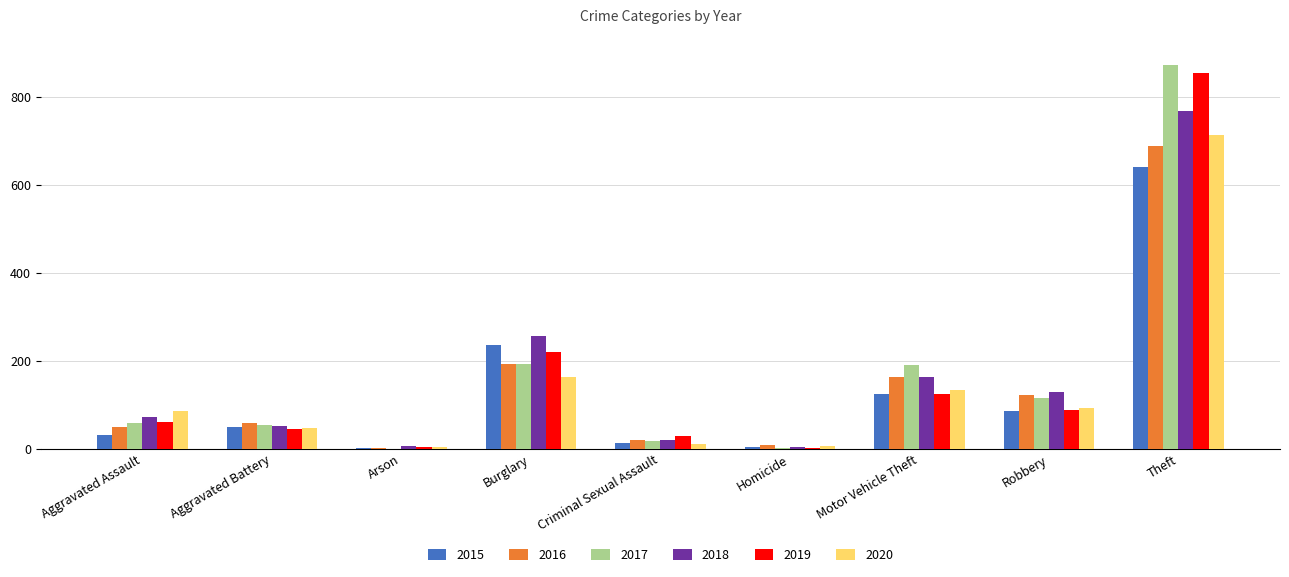

Are the bars grouped side by side (vs. stacked)?

Yes